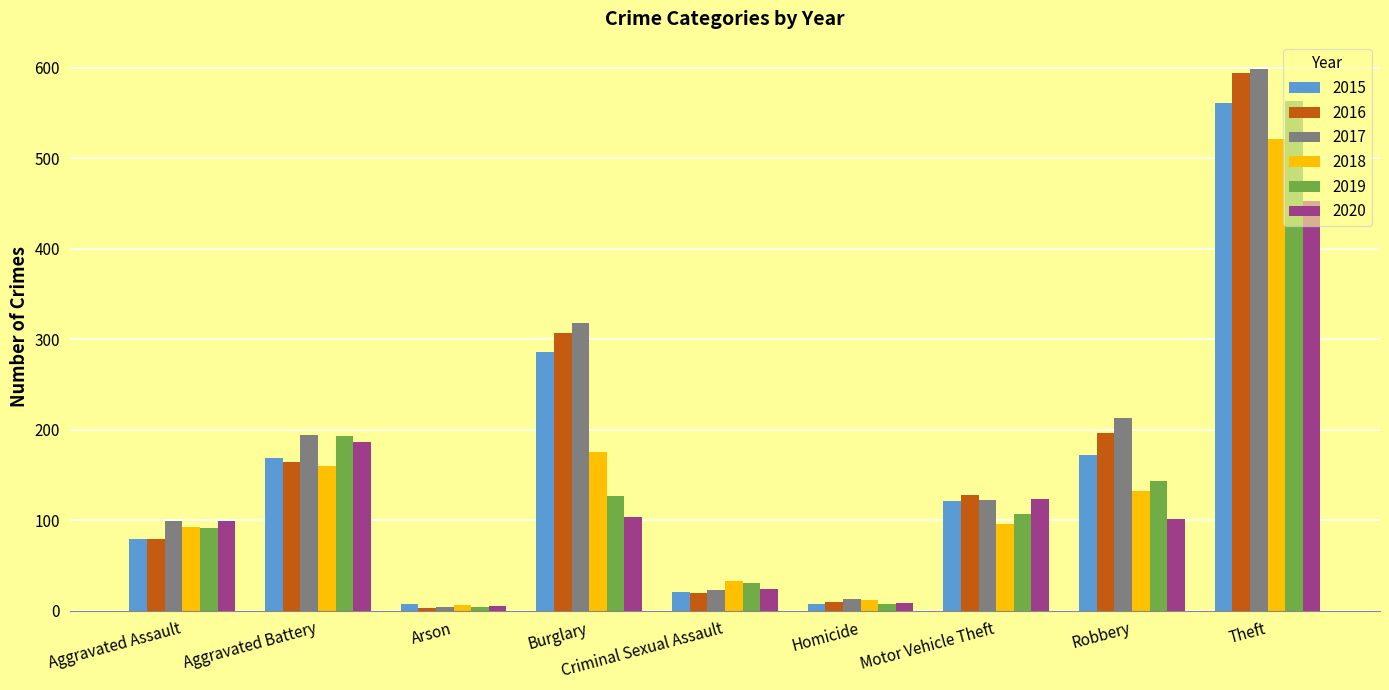

Count the number of categories in the chart.

9